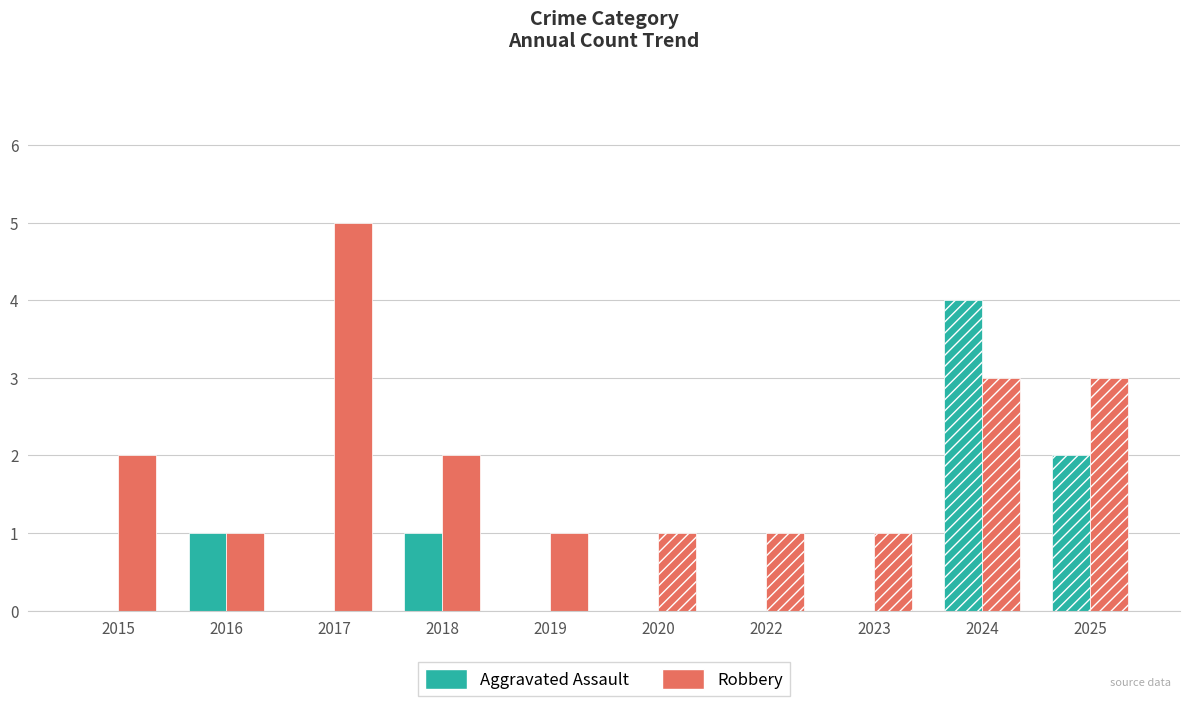

Which series has the largest total across all categories?

Robbery